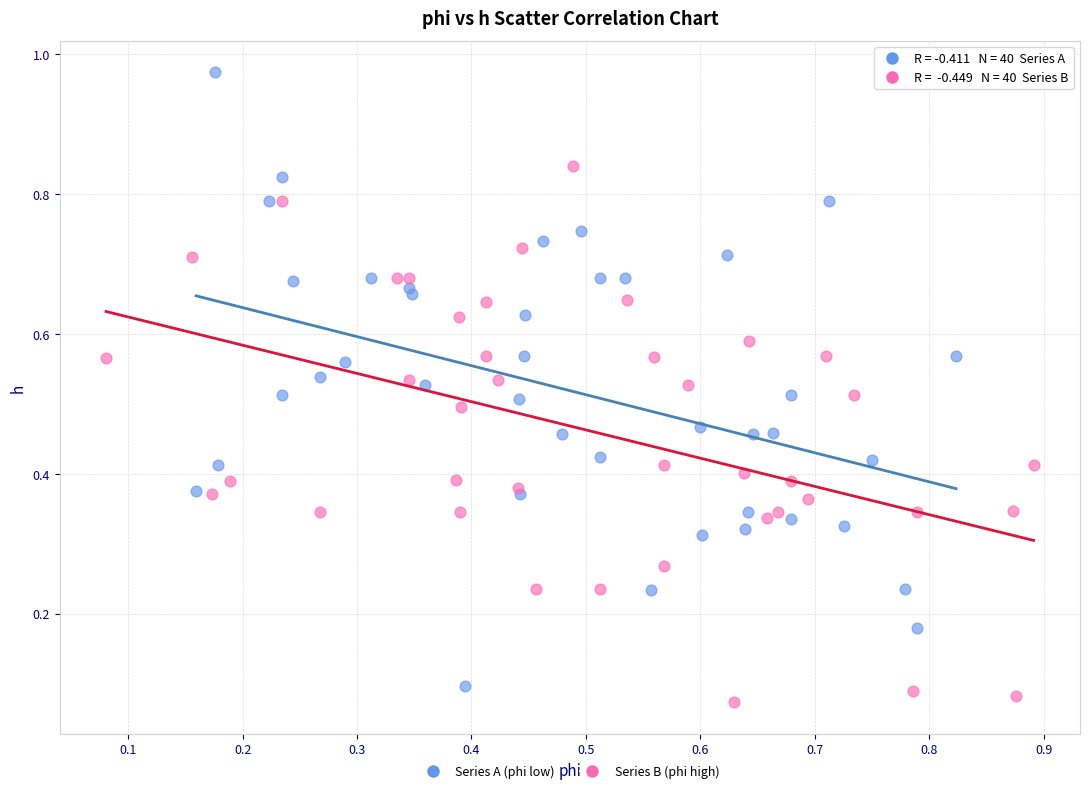

What are all the series names shown in the legend?

Series A (phi low), Series B (phi high)